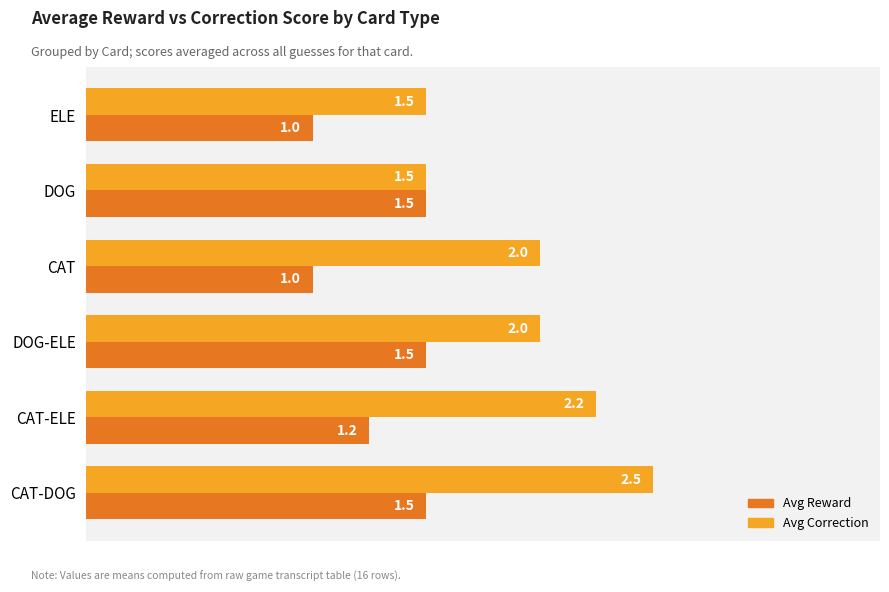

How many Avg Correction values are between 1 and 2?

4